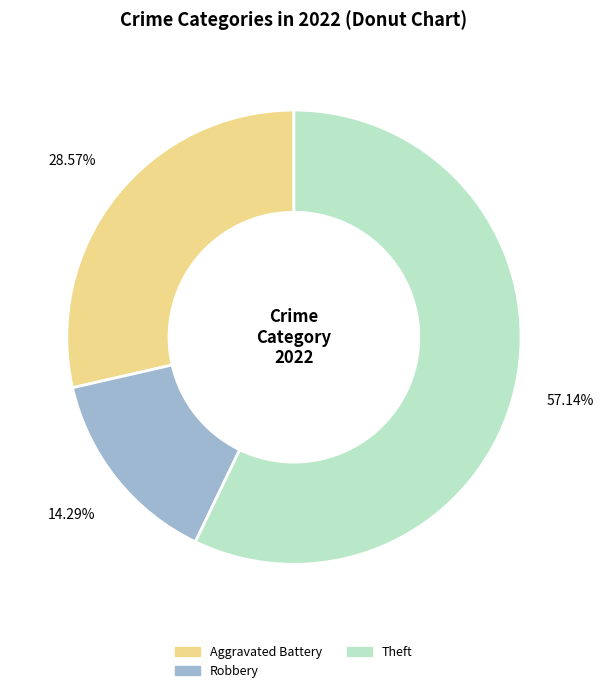

To the nearest percent, what is the difference between the largest and smallest slice percentages?

43%